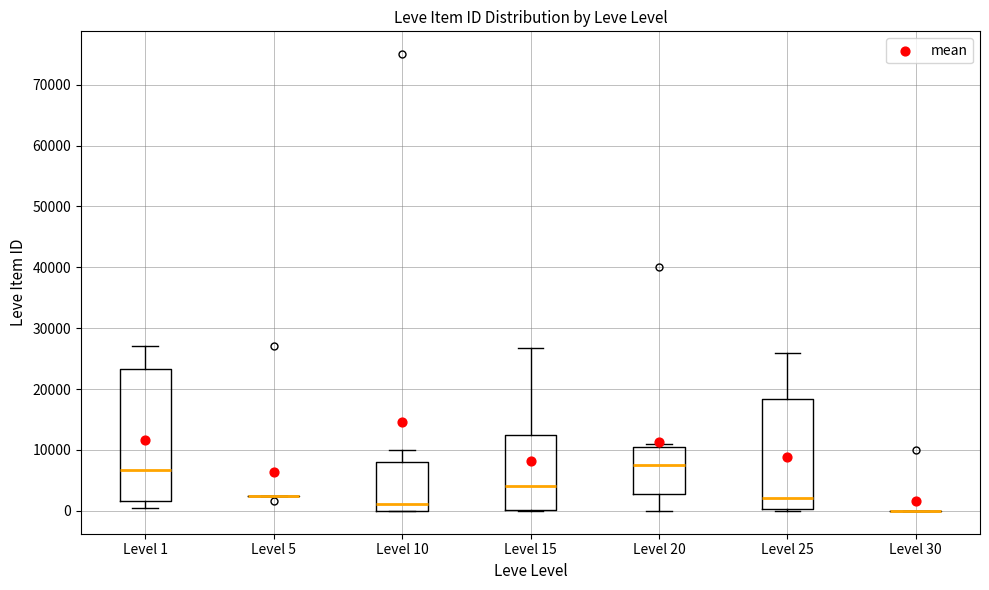

Reading left to right, read every box against the y-axis: the position of its median line, the range the box covers, and the ends of its whiskers. The values are not printed on the chart, so give them approximately, as read against the axis.

Level 1: median 7000, box 2000 to 23000, whiskers 0 to 27000
Level 5: box collapsed to a line at 2000, whiskers 2000 to 3000
Level 10: median 1000, box 0 to 8000, whiskers 0 to 10000
Level 15: median 4000, box 0 to 12000, whiskers 0 to 27000
Level 20: median 8000, box 3000 to 10000, whiskers 0 to 11000
Level 25: median 2000, box 0 to 18000, whiskers 0 (just below the box's lower edge) to 26000
Level 30: box collapsed to a line at 0, whiskers 0 to 0